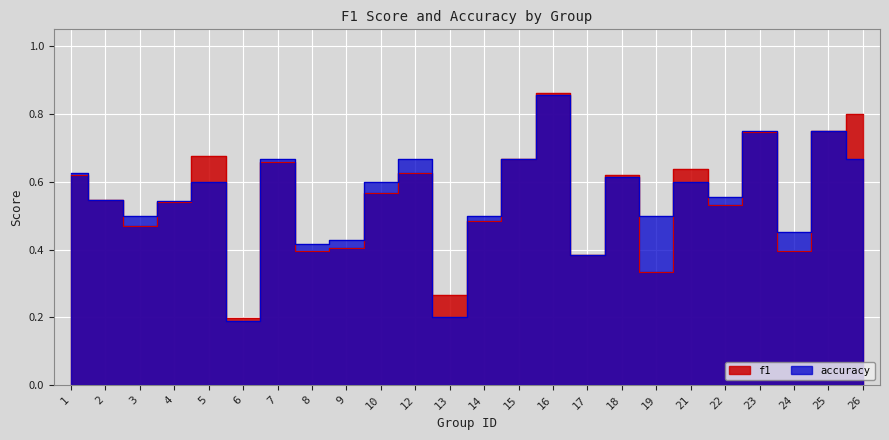

What is the difference between the maximum and second lowest values in the accuracy series?

0.7